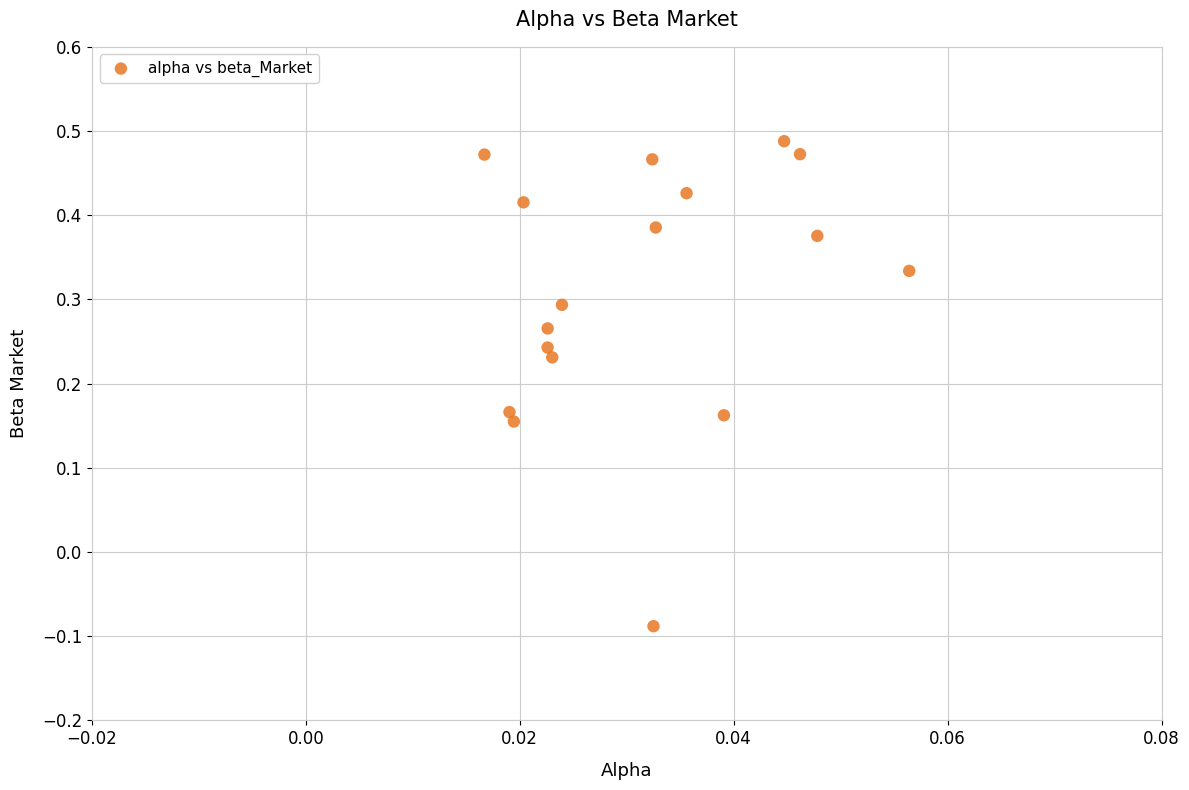

What is the range of Y values (max minus min)?

0.6